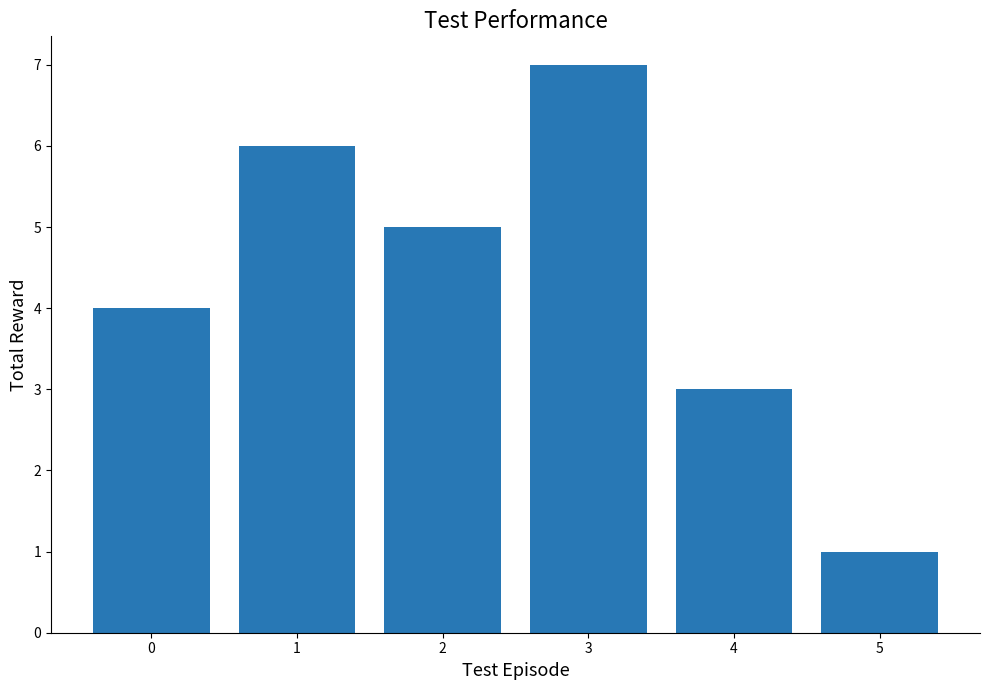

Where does the data first go above 4?

1